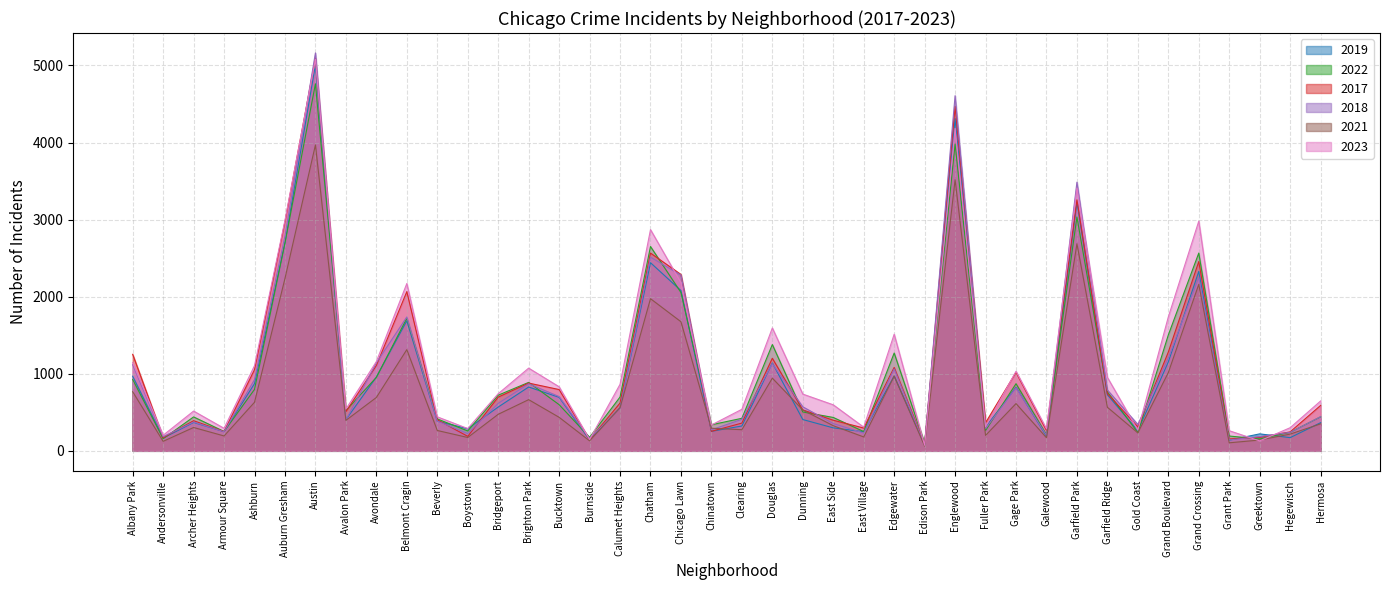

What are all the series names shown in the legend?

2019, 2022, 2017, 2018, 2021, 2023